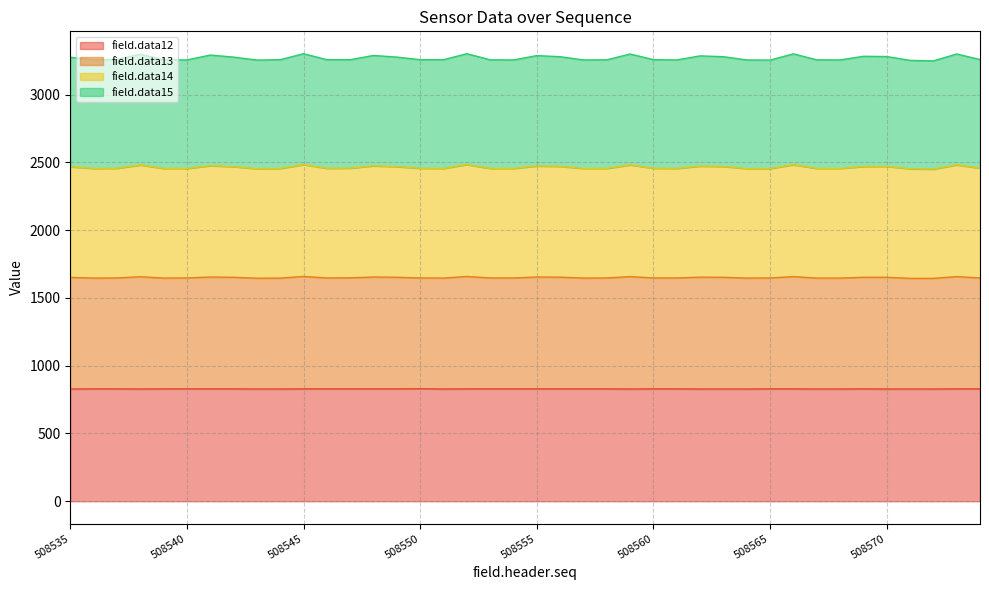

What is the spread (max minus min) of values at 508574?

2429